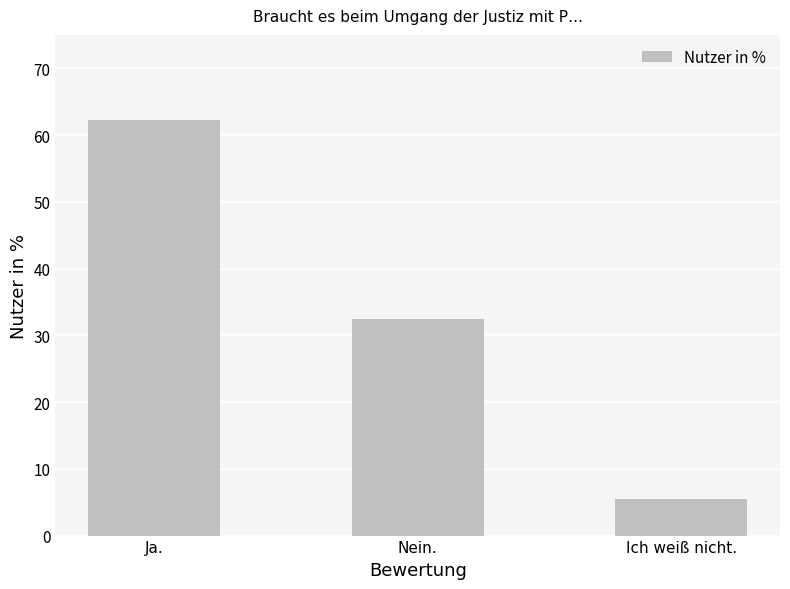

Which category has the lowest value across all series?

Ich weiß nicht.